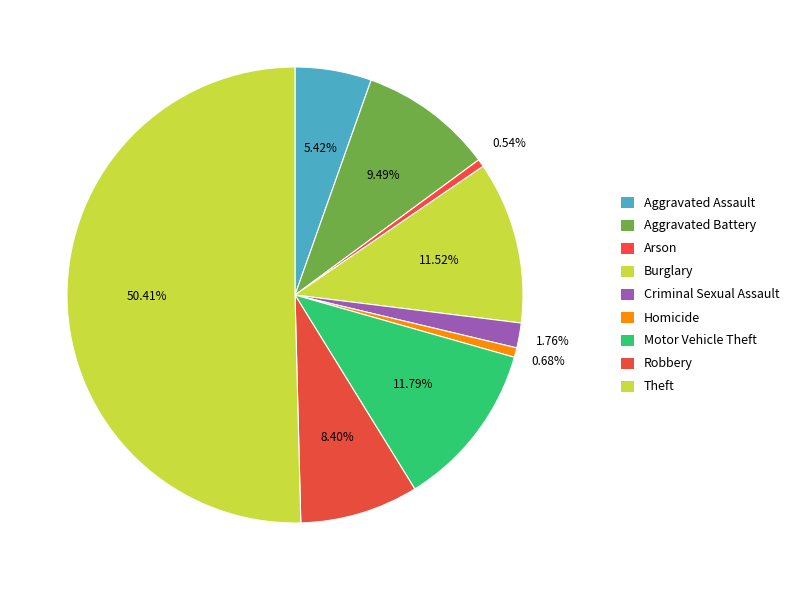

Count the number of slices in the pie.

9